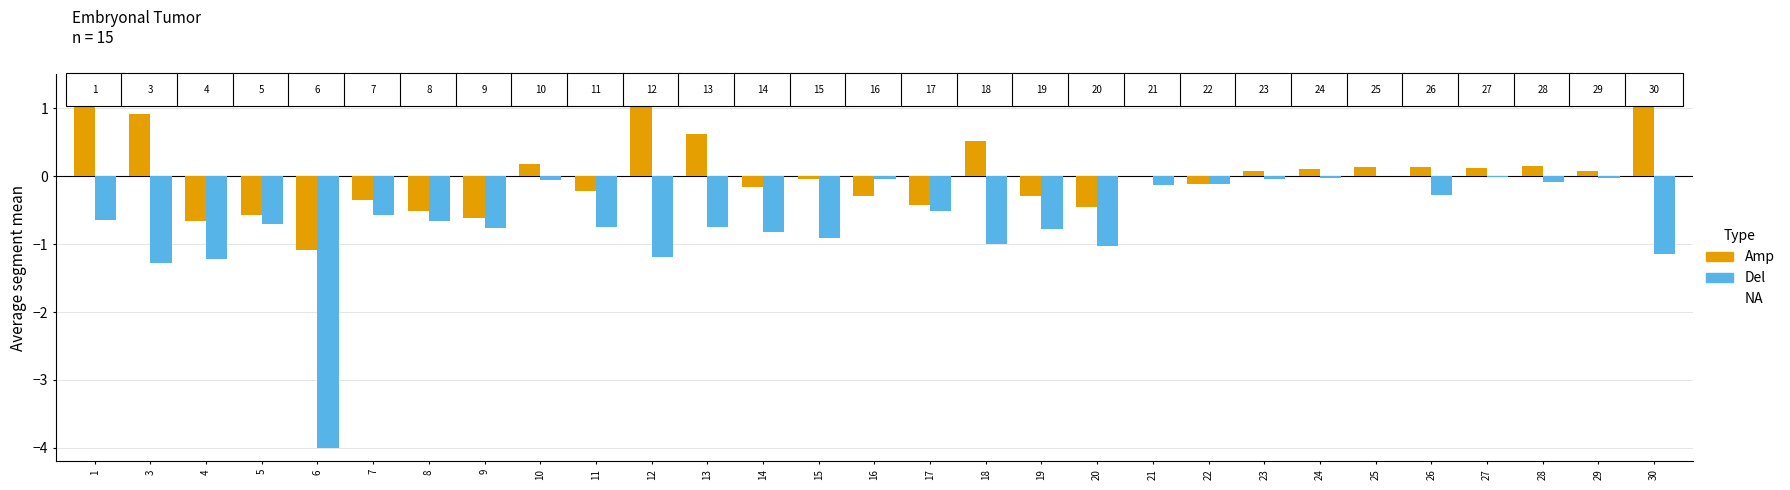

Reading left to right, list all the values displayed in this chart.

Amp: 2.6	0.9	-0.7	-0.6	-1.1	-0.4	-0.5	-0.6	0.2	-0.2	1.6	0.6	-0.2	-0.0	-0.3	-0.4	0.5	-0.3	-0.5	0.0	-0.1	0.1	0.1	0.1	0.1	0.1	0.1	0.1	1.6
Del: -0.7	-1.3	-1.2	-0.7	-4.0	-0.6	-0.7	-0.8	-0.1	-0.7	-1.2	-0.7	-0.8	-0.9	-0.0	-0.5	-1.0	-0.8	-1.0	-0.1	-0.1	-0.0	-0.0	0.0	-0.3	-0.0	-0.1	-0.0	-1.2